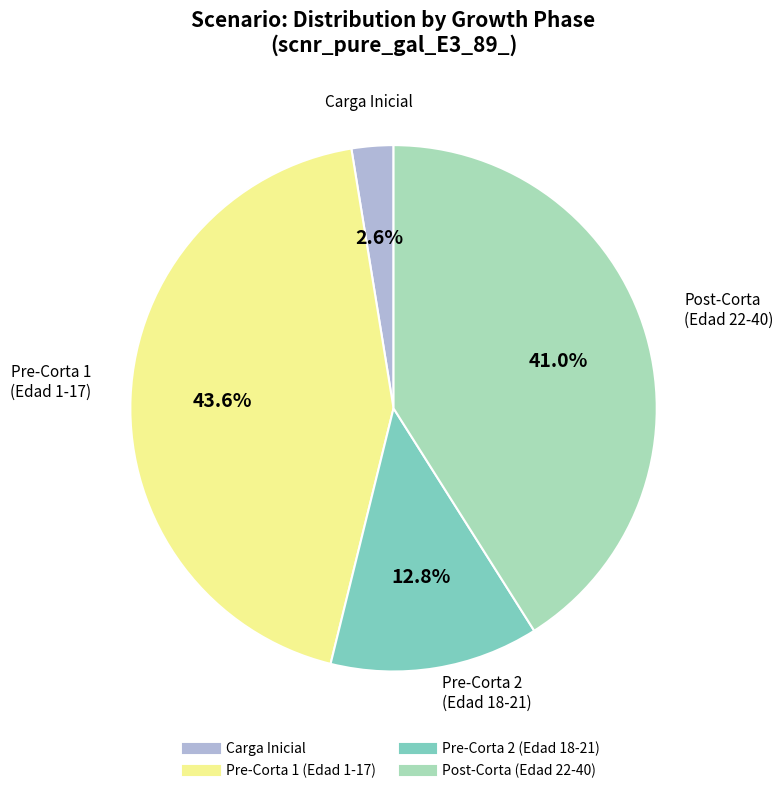

Is there any slice that represents more than half of the pie?

No